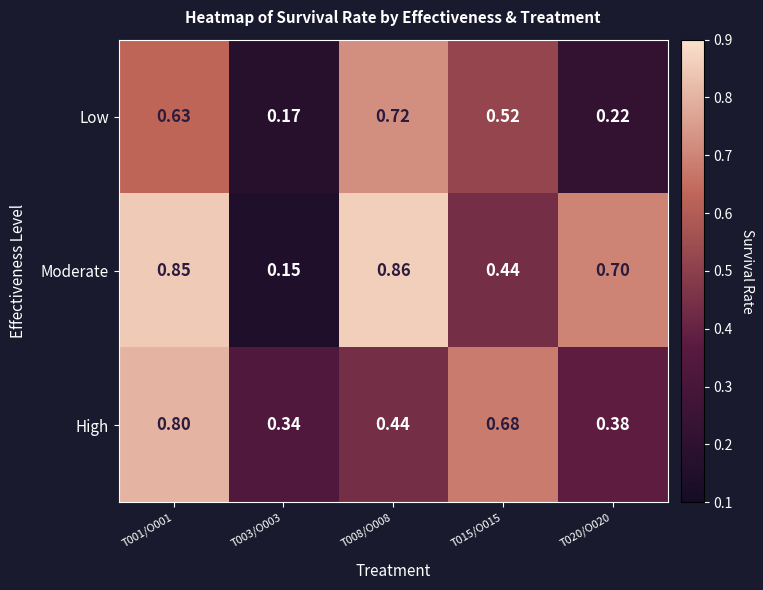

Which series has the largest total across all categories?

Moderate